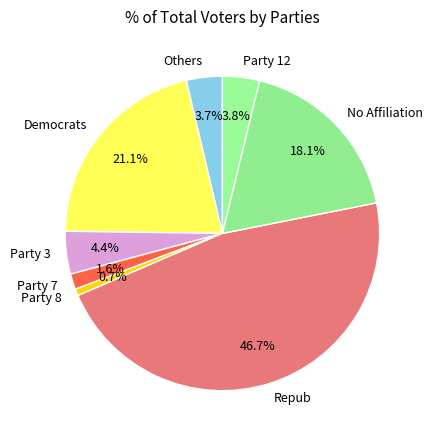

Count the number of slices in the pie.

8